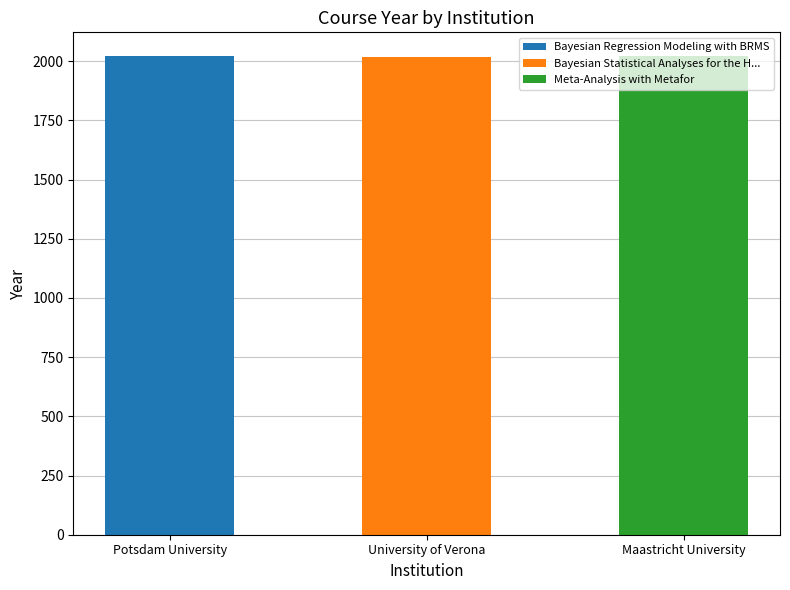

The value of Bayesian Regression Modeling with BRMS at Potsdam University is 2917. True or false?

False